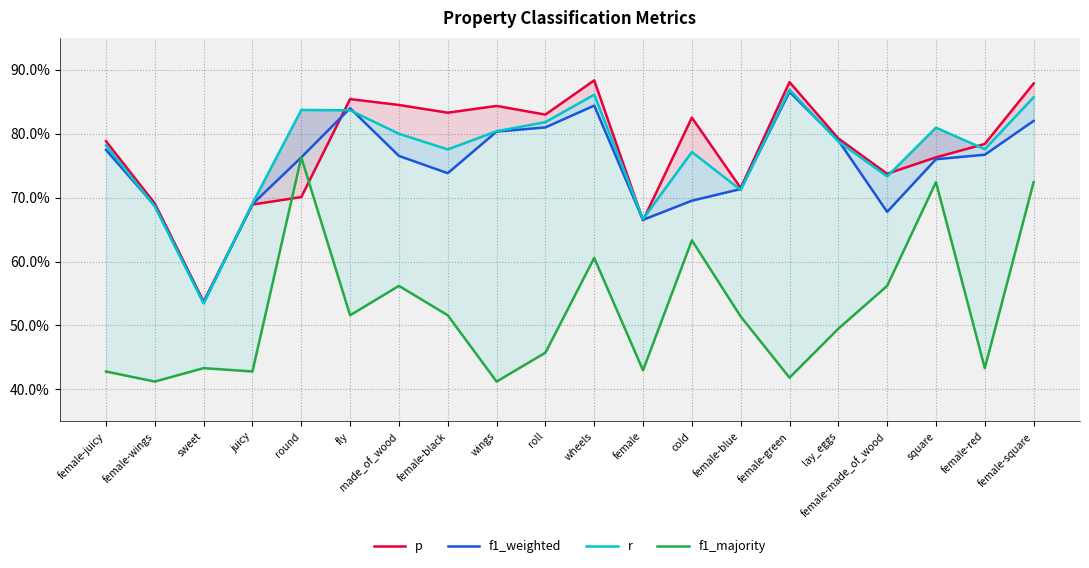

Rank the series at square from lowest to highest value.

f1_majority, f1_weighted, p, r